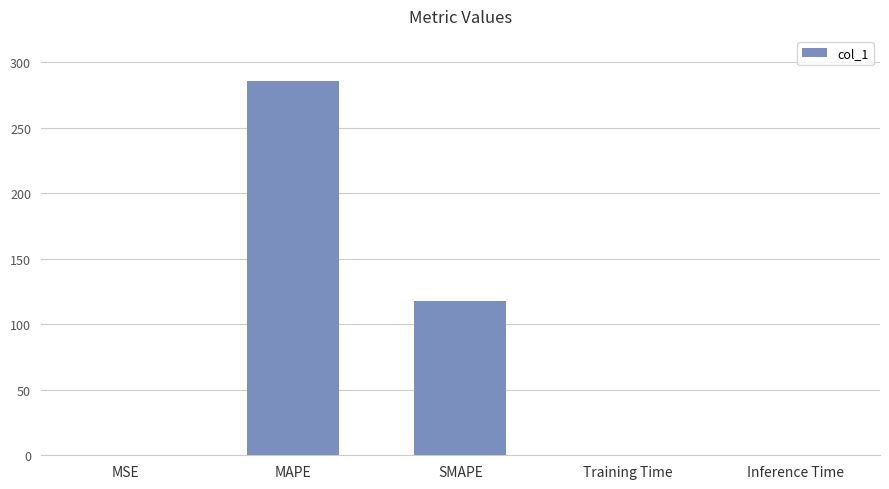

Where is the data nearest to the value 142?

SMAPE